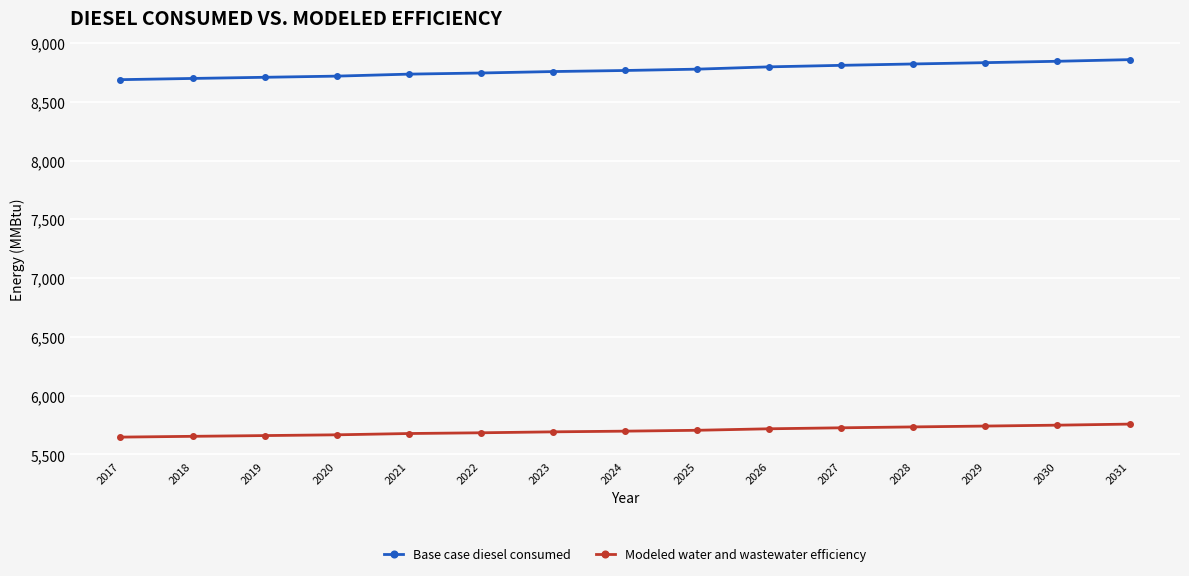

True or false: Base case diesel consumed and Modeled water and wastewater efficiency intersect in this chart.

False